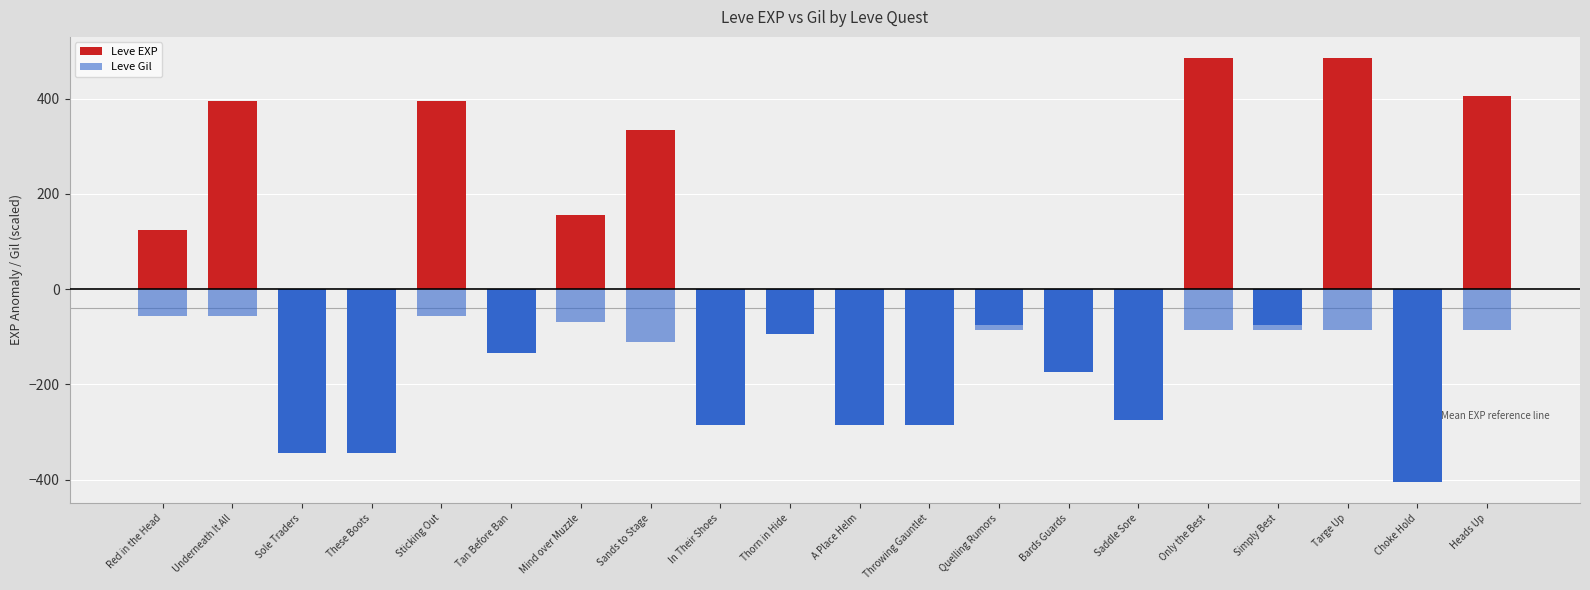

Is it true that Leve EXP equals -175.0 at Bards Guards?

True